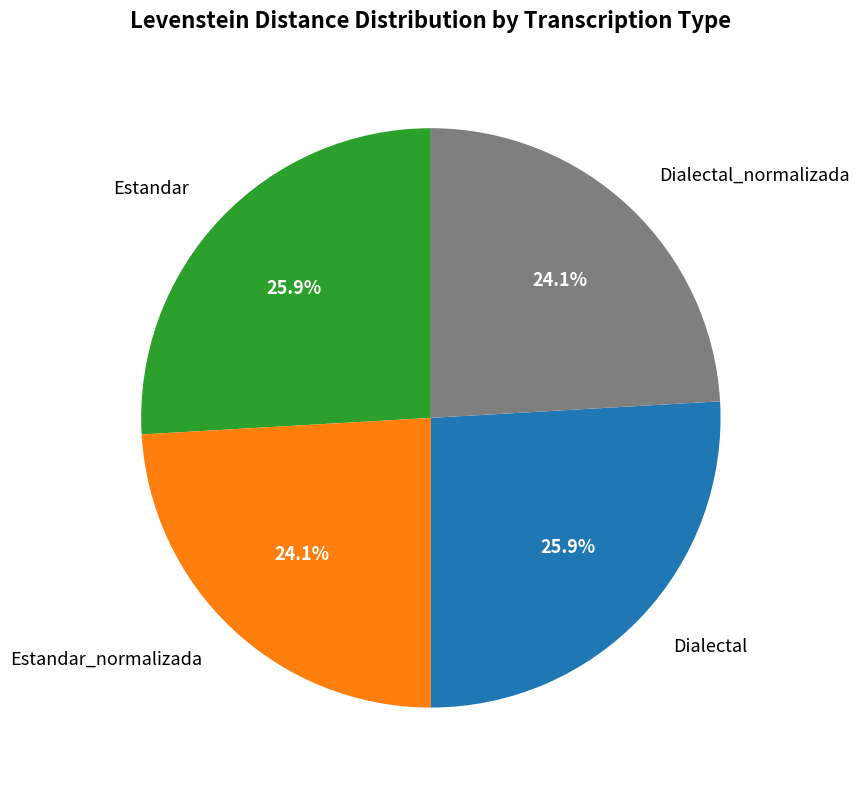

What is the total percentage of Dialectal_normalizada and Estandar_normalizada?

48.2%